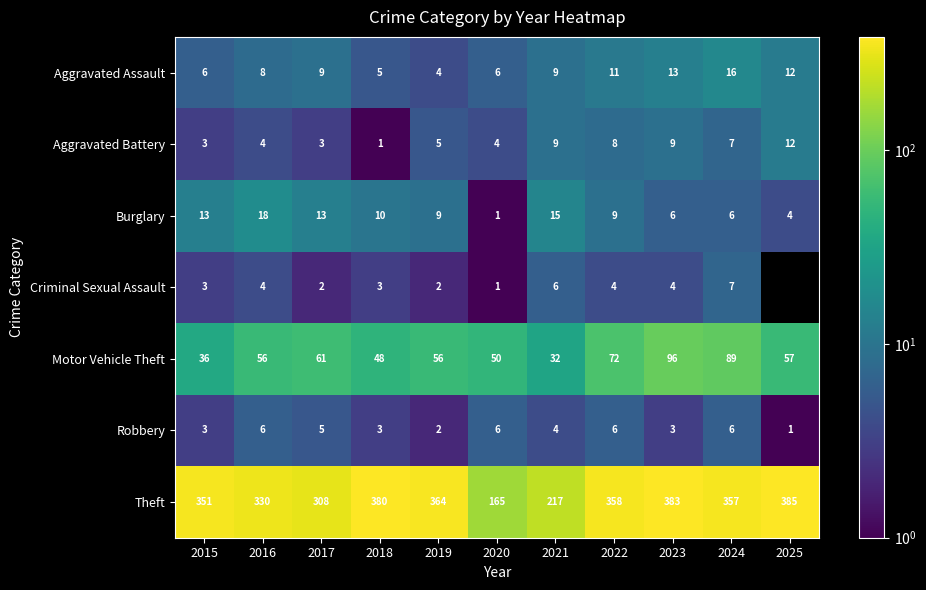

What is the sum of the Aggravated Battery values at 2017 and 2023?

12